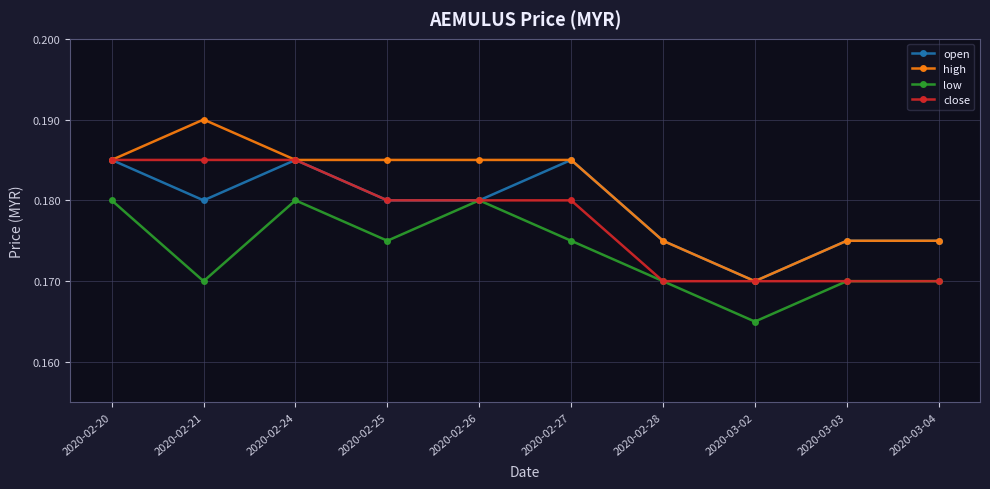

What are all the series names shown in the legend?

open, high, low, close